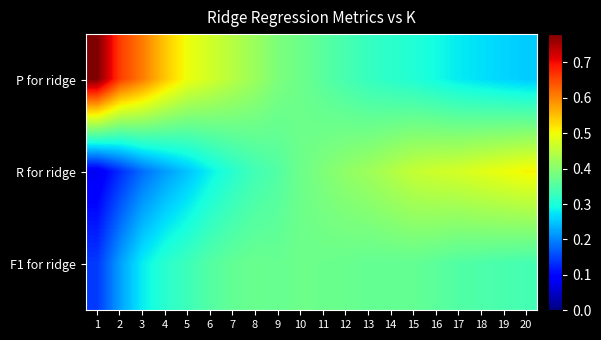

At which category is the sum across all series the highest?

15